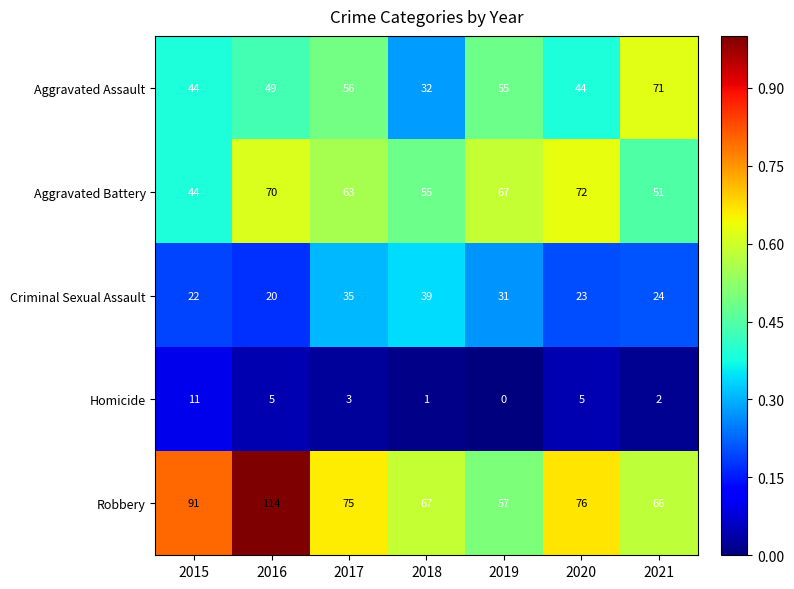

At which category does the chart reach its minimum across all series?

2019